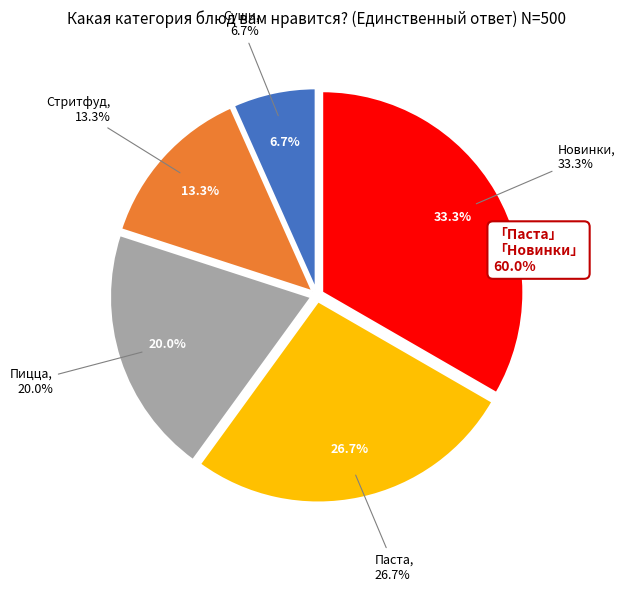

What portion of the pie excludes Новинки?

66.7%